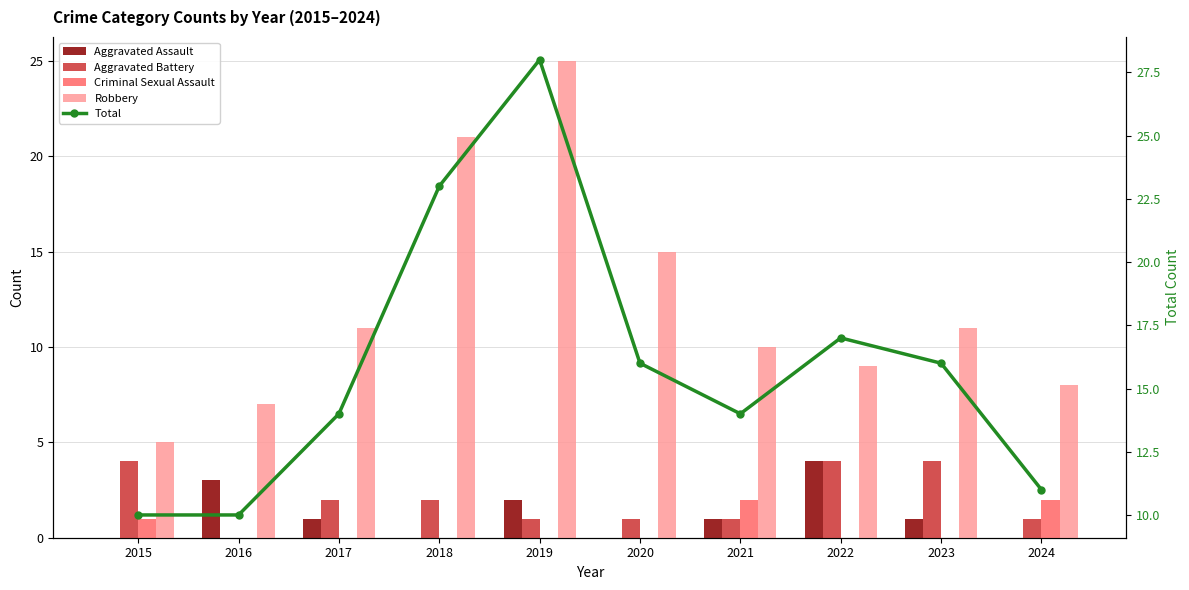

What is the total value across all series at 2017?

28